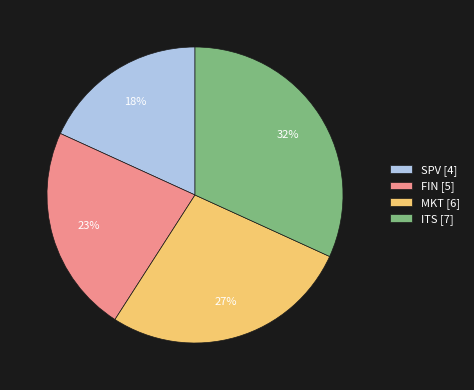

How many slices are in this pie chart?

4